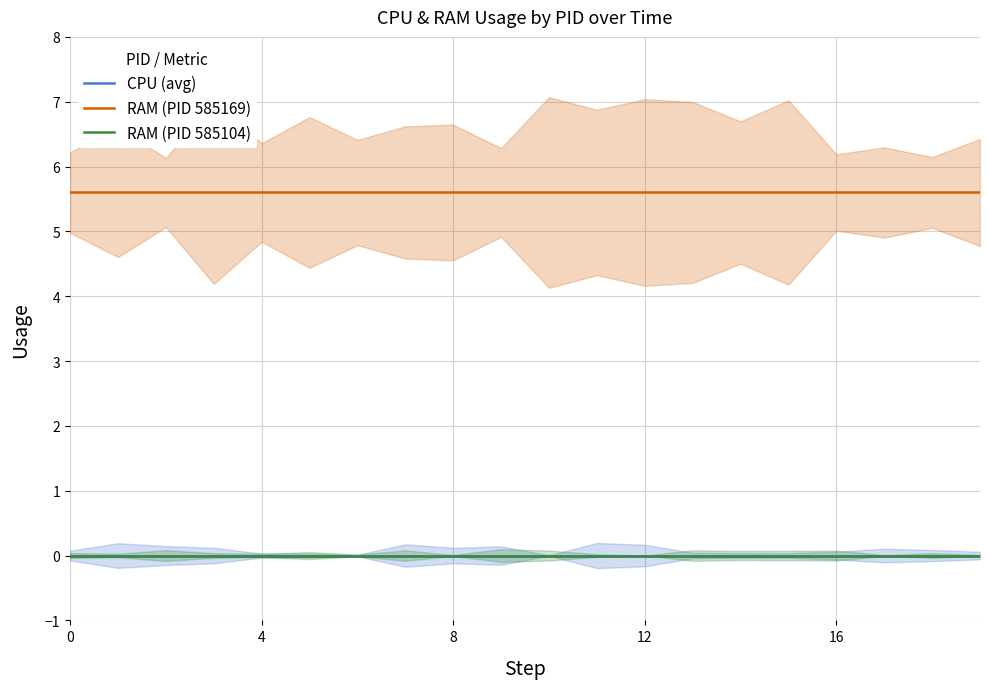

The value of RAM (PID 585104) at 8 is 0.0. True or false?

True